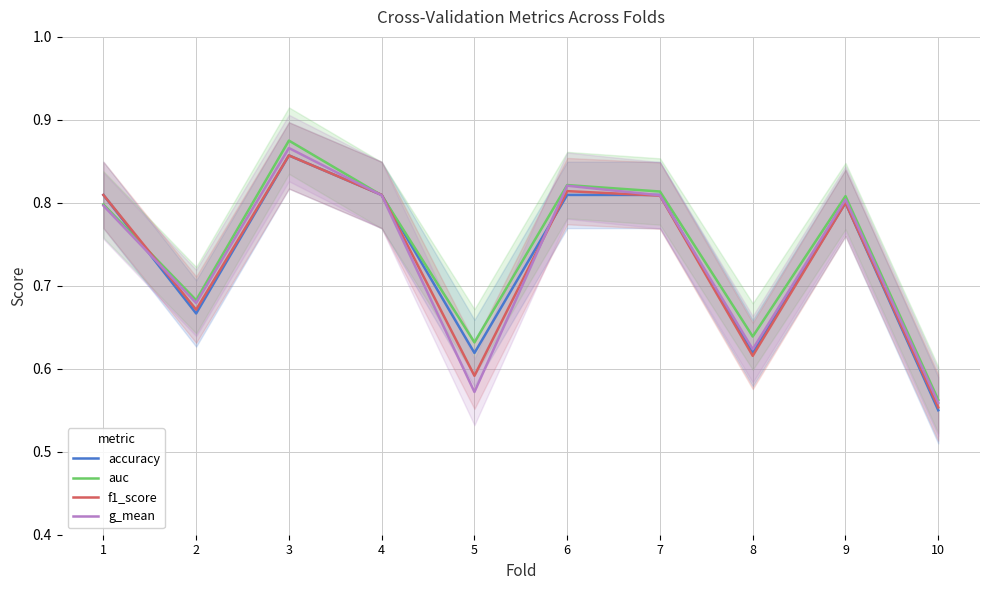

Which category has the highest value in the accuracy series?

3